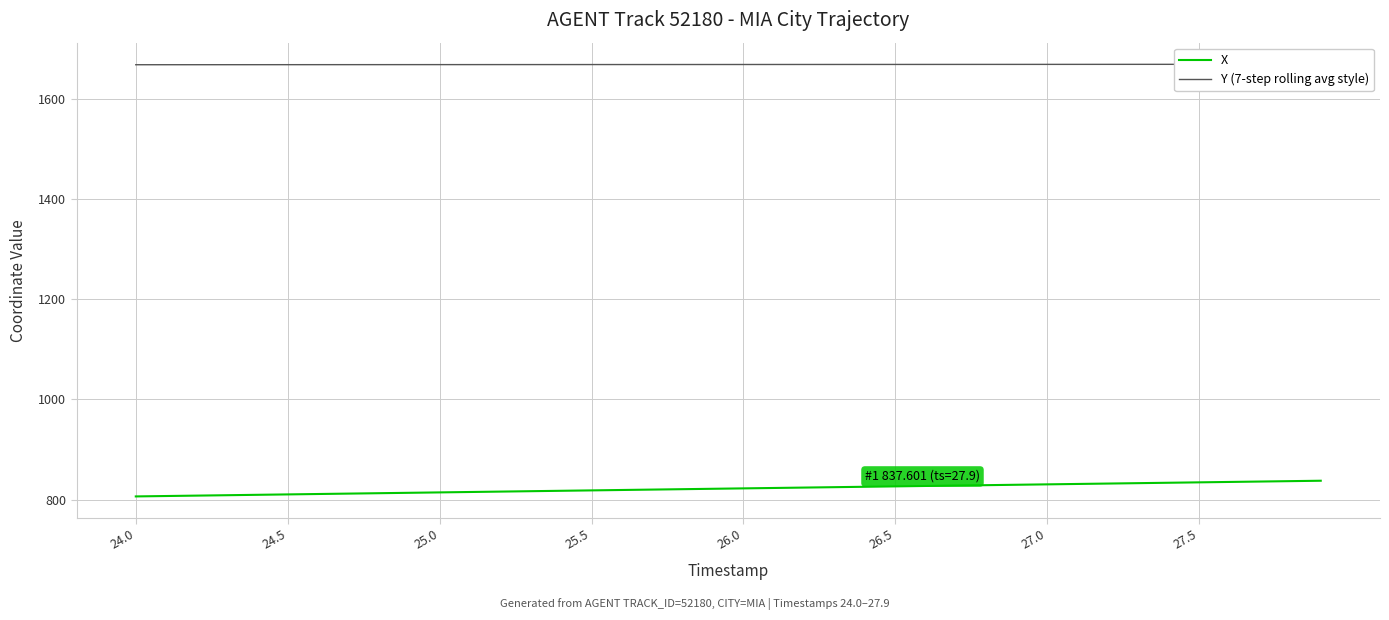

At which category does the chart reach its minimum across all series?

24.0